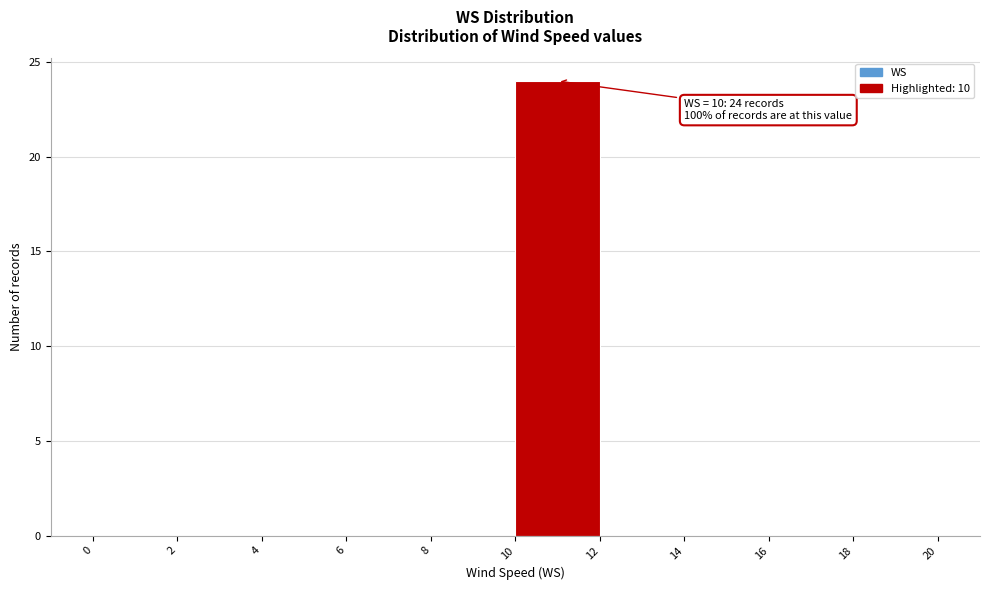

Which range on the x-axis has the tallest bar?

10 to 12